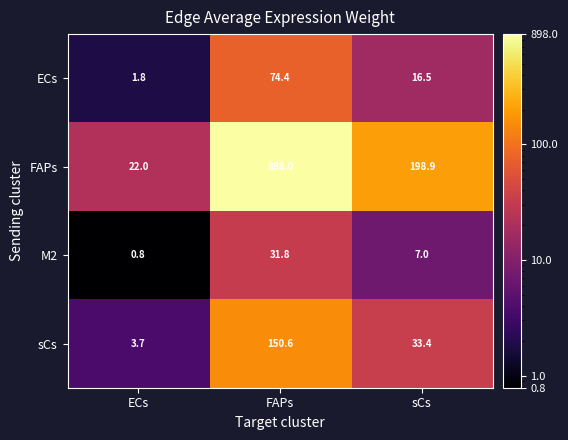

At which label is ECs closest to 38?

sCs